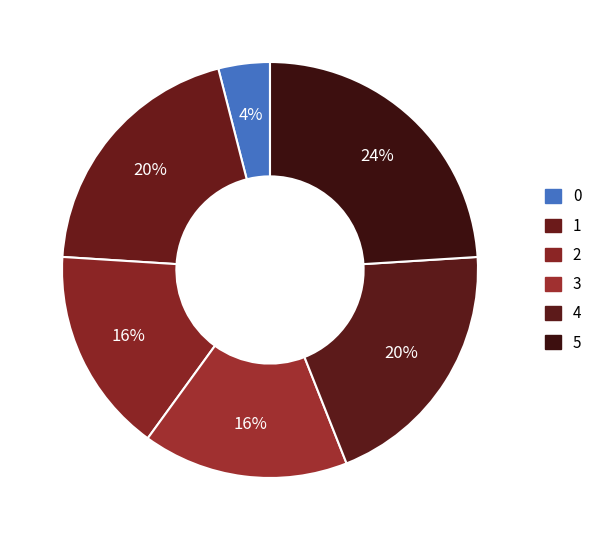

To the nearest percent, what is the difference between the 4 and 2 slice percentages?

4%